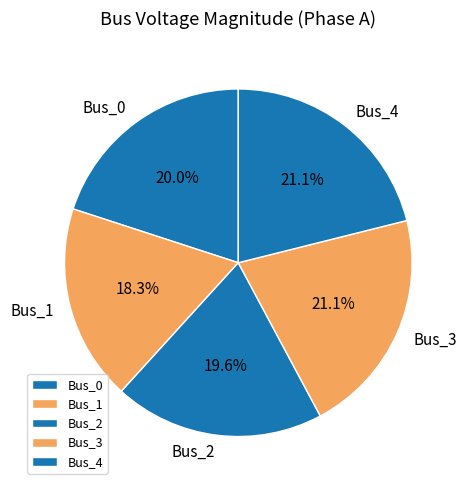

How many slices are in this pie chart?

5